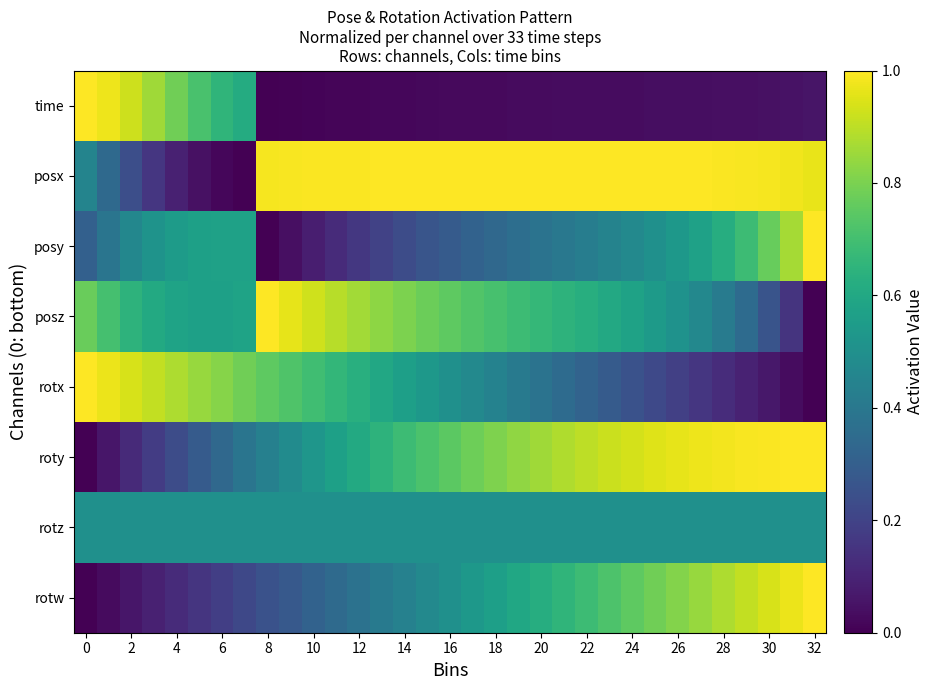

Reading left to right, what are all the values shown in this chart?

rotw: 0.0	0.0	0.1	0.1	0.1	0.2	0.2	0.2	0.3	0.3	0.3	0.3	0.4	0.4	0.4	0.5	0.5	0.5	0.6	0.6	0.6	0.7	0.7	0.7	0.8	0.8	0.8	0.8	0.9	0.9	0.9	1.0	1.0
rotz: 0.5	0.5	0.5	0.5	0.5	0.5	0.5	0.5	0.5	0.5	0.5	0.5	0.5	0.5	0.5	0.5	0.5	0.5	0.5	0.5	0.5	0.5	0.5	0.5	0.5	0.5	0.5	0.5	0.5	0.5	0.5	0.5	0.5
roty: 0.0	0.1	0.1	0.2	0.2	0.3	0.3	0.4	0.4	0.5	0.5	0.6	0.6	0.6	0.7	0.7	0.7	0.8	0.8	0.8	0.9	0.9	0.9	0.9	0.9	1.0	1.0	1.0	1.0	1.0	1.0	1.0	1.0
rotx: 1.0	1.0	0.9	0.9	0.9	0.8	0.8	0.8	0.8	0.7	0.7	0.7	0.6	0.6	0.6	0.5	0.5	0.5	0.4	0.4	0.4	0.3	0.3	0.3	0.3	0.2	0.2	0.2	0.1	0.1	0.1	0.0	0.0
posz: 0.8	0.7	0.6	0.6	0.6	0.6	0.6	0.6	1.0	1.0	0.9	0.9	0.9	0.8	0.8	0.8	0.8	0.7	0.7	0.7	0.7	0.6	0.6	0.6	0.6	0.5	0.5	0.5	0.4	0.3	0.3	0.1	0.0
posy: 0.3	0.4	0.5	0.5	0.5	0.6	0.6	0.6	0.0	0.0	0.1	0.1	0.2	0.2	0.2	0.3	0.3	0.3	0.3	0.4	0.4	0.4	0.4	0.4	0.5	0.5	0.5	0.6	0.6	0.7	0.8	0.9	1.0
posx: 0.4	0.3	0.2	0.2	0.1	0.0	0.0	0.0	1.0	1.0	1.0	1.0	1.0	1.0	1.0	1.0	1.0	1.0	1.0	1.0	1.0	1.0	1.0	1.0	1.0	1.0	1.0	1.0	1.0	1.0	1.0	1.0	1.0
time: 1.0	1.0	0.9	0.9	0.8	0.7	0.7	0.6	0.0	0.0	0.0	0.0	0.0	0.0	0.0	0.0	0.0	0.0	0.0	0.0	0.0	0.0	0.0	0.0	0.0	0.0	0.0	0.0	0.0	0.0	0.0	0.0	0.1